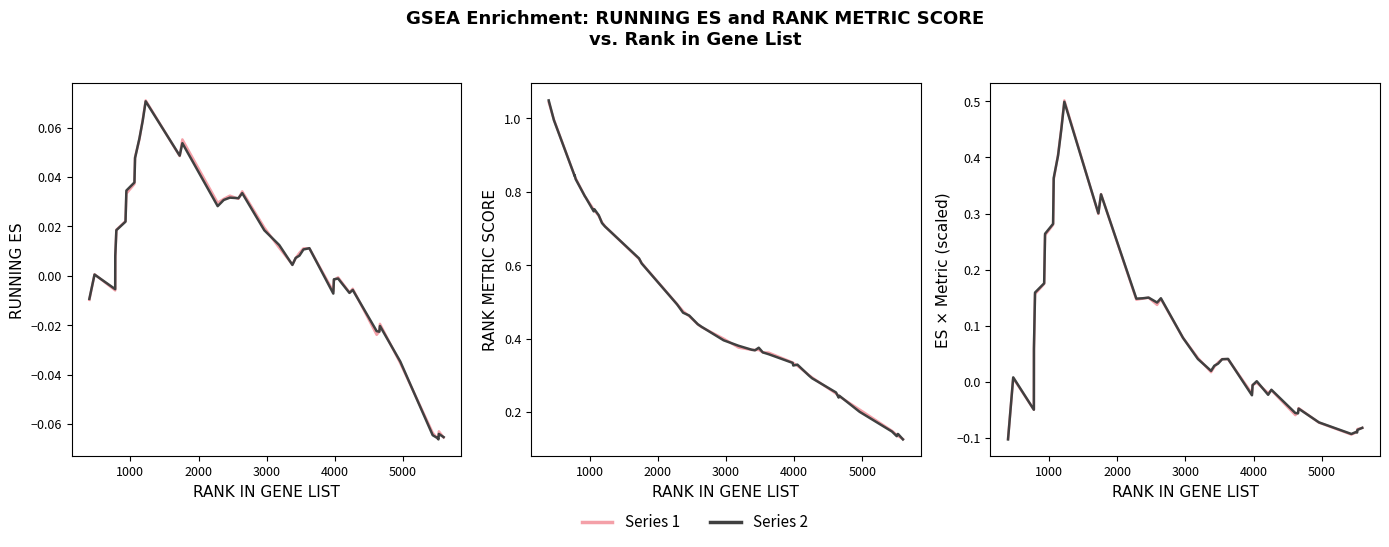

How many values in the RUNNING ES (series 1) series exceed 0?

24